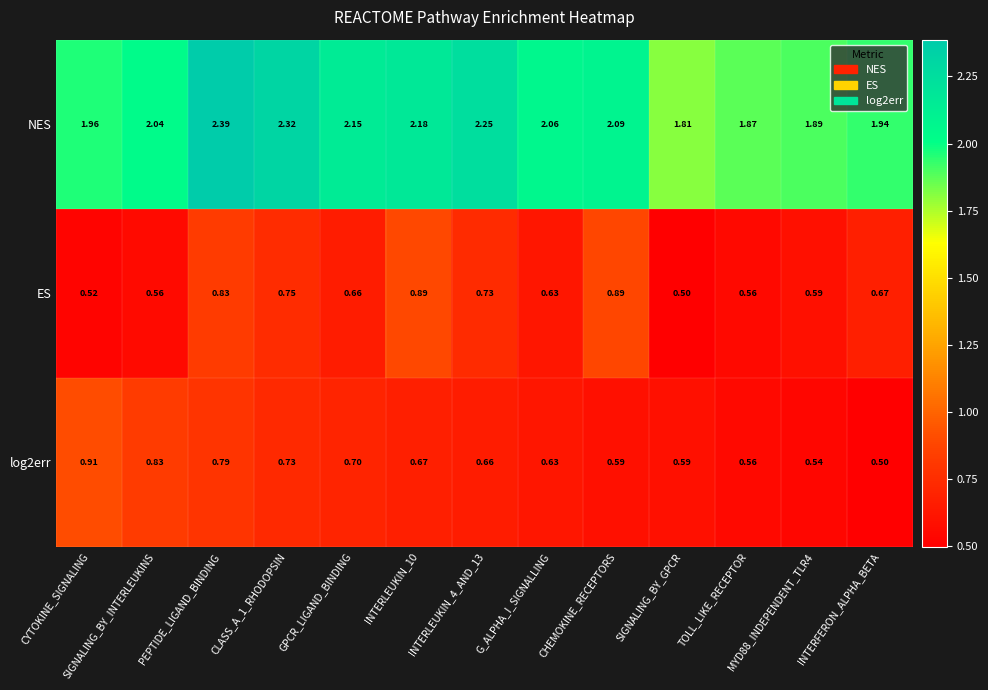

At which category is the sum across all series the highest?

PEPTIDE_LIGAND_BINDING